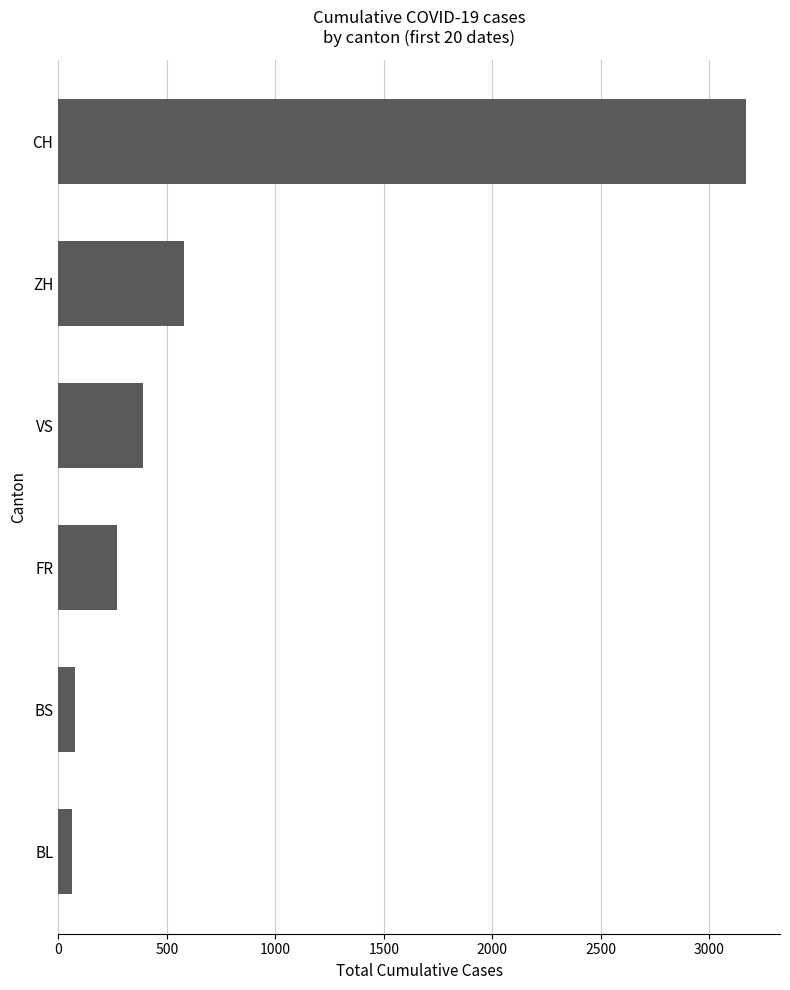

The chart shows a value of 72 at FR. True or false?

False